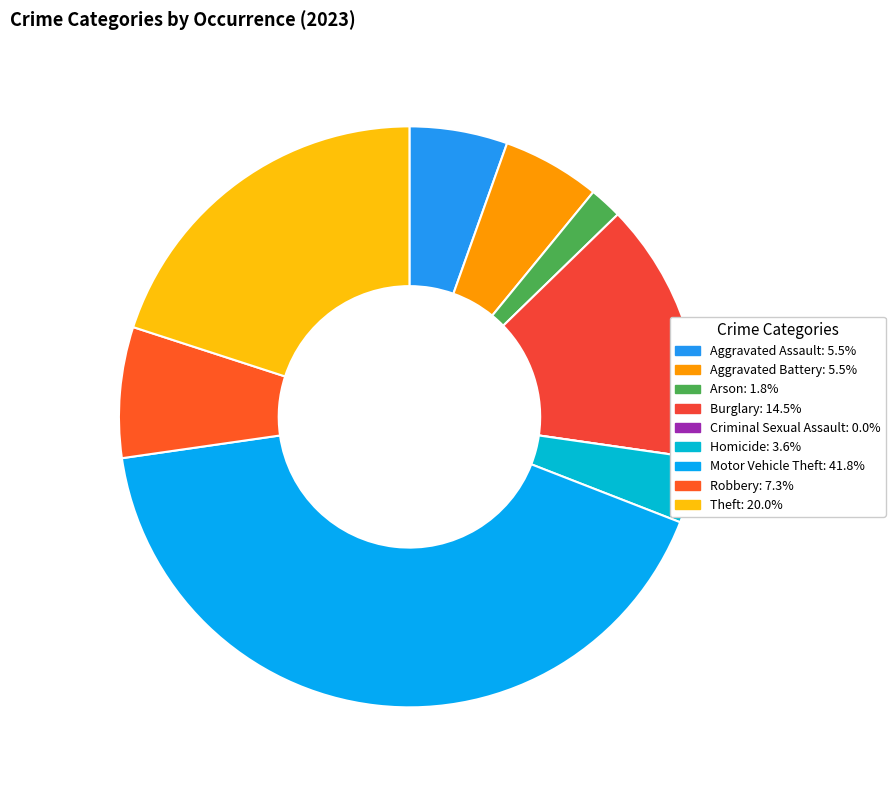

To the nearest percent, what is the difference between the largest and smallest slice percentages?

42%